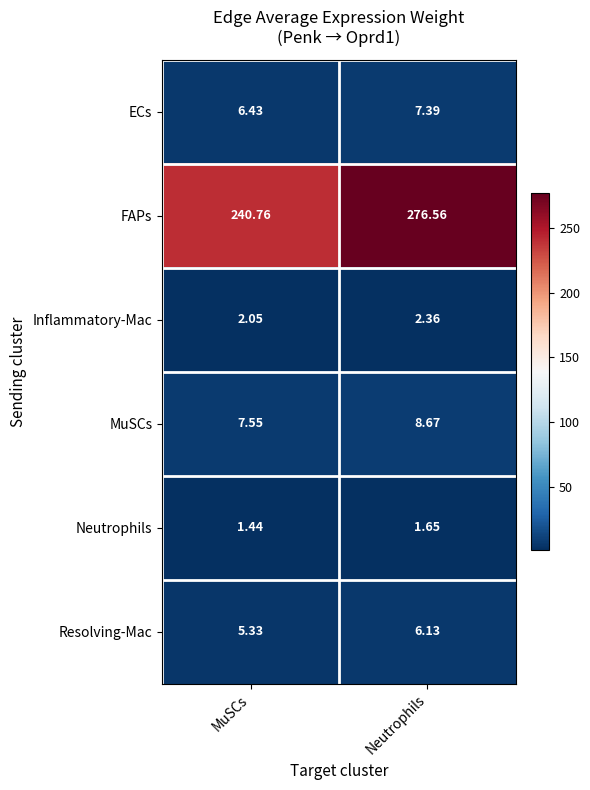

At which label is MuSCs closest to 8?

MuSCs